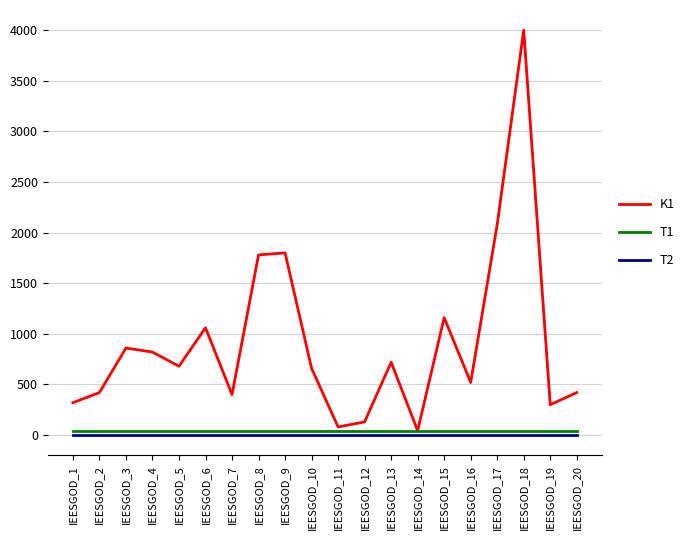

What are all the series names shown in the legend?

K1, T1, T2